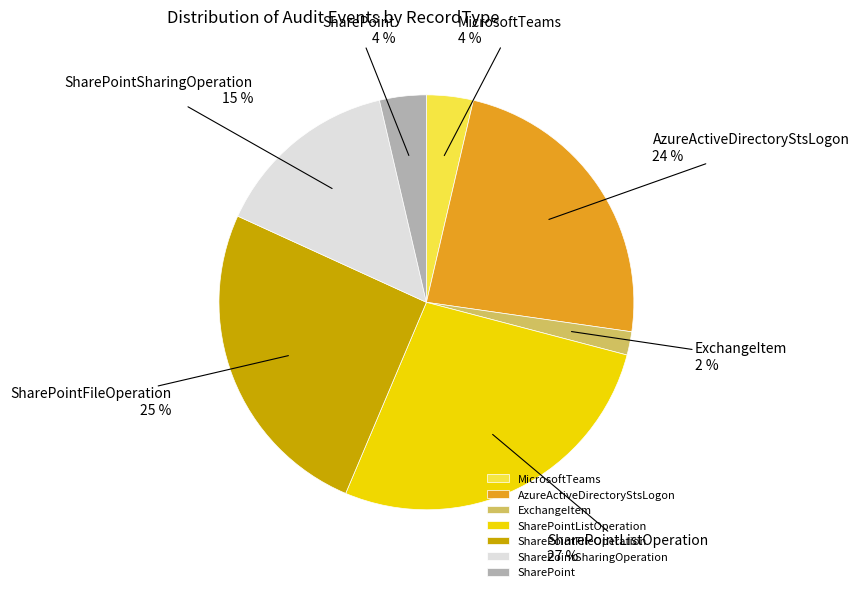

Between MicrosoftTeams and SharePointFileOperation, which is larger?

SharePointFileOperation